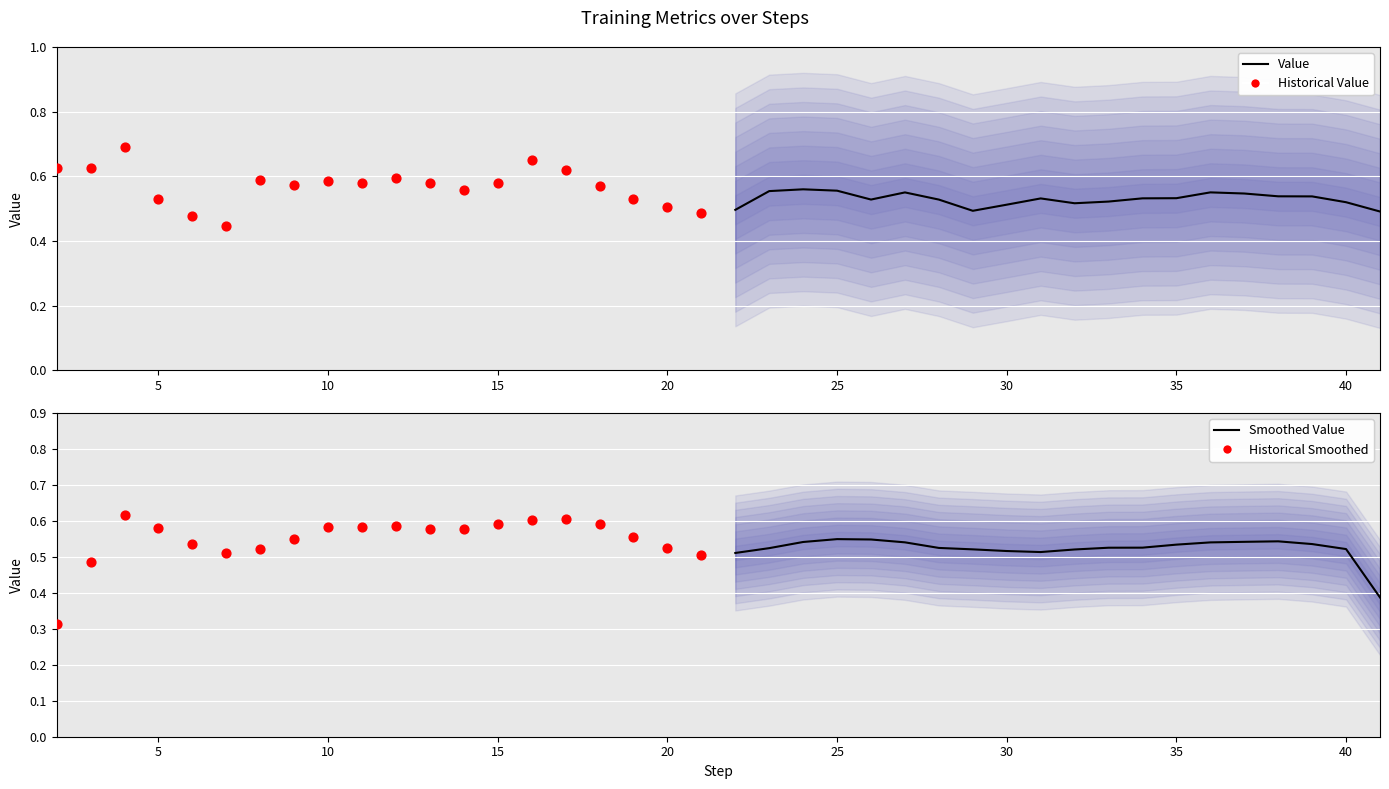

Which series reaches the maximum Y coordinate?

Historical Value